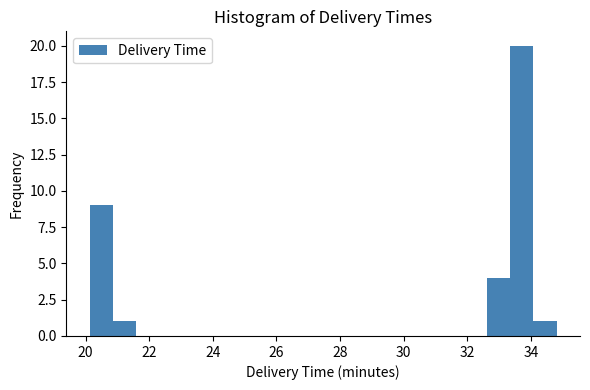

Around what value on the x-axis is the tallest bar? Give the approximate position of its centre, as read against the axis.

33.8